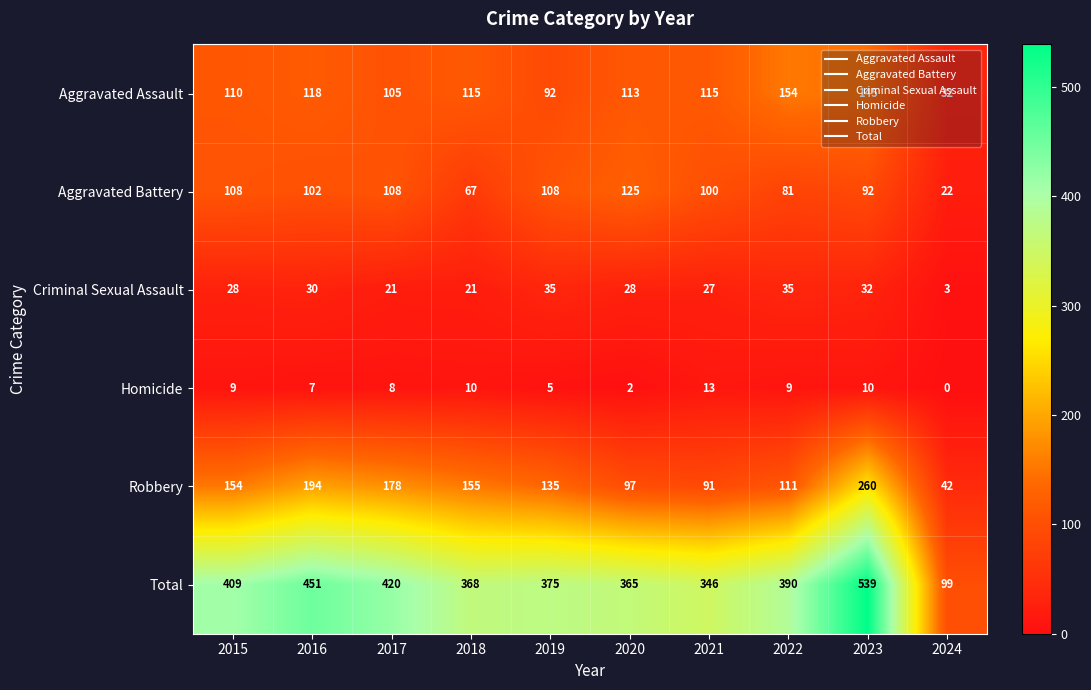

What is the sum of the Homicide values at 2024 and 2021?

13